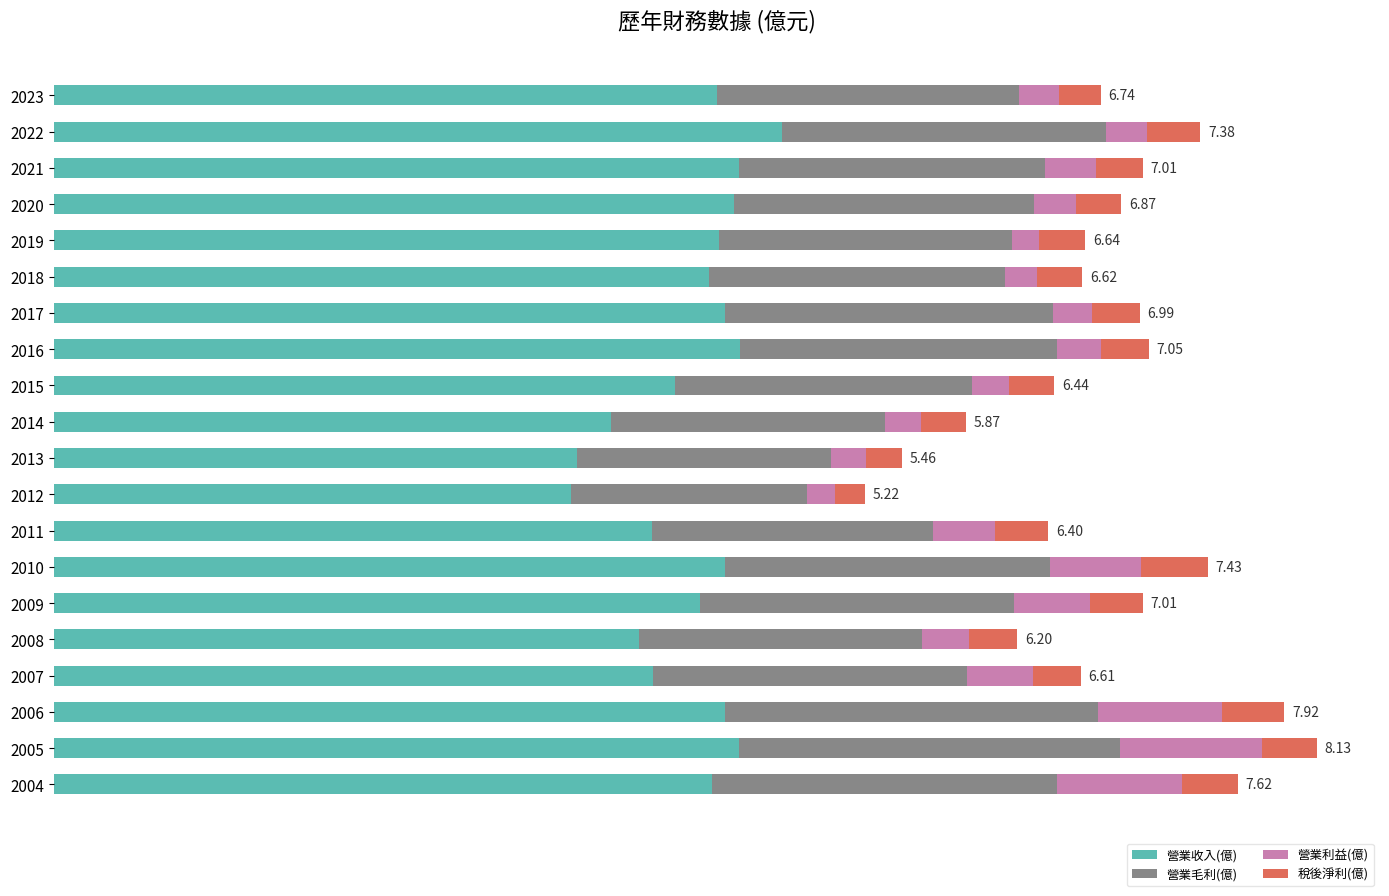

What are all the series names shown in the legend?

營業收入(億), 營業毛利(億), 營業利益(億), 稅後淨利(億)